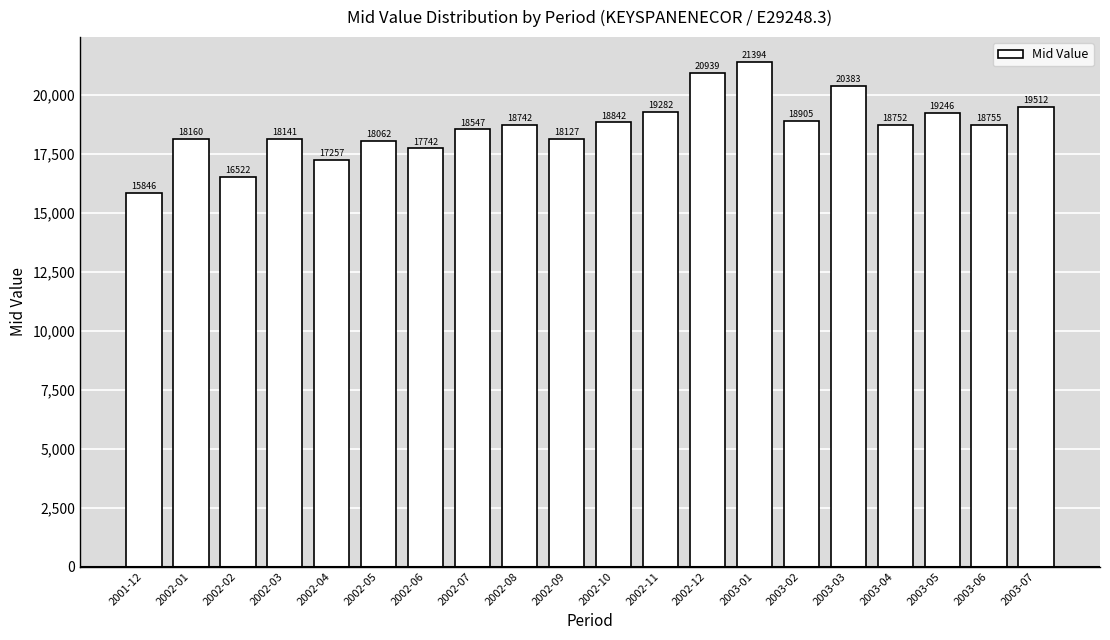

What is the difference between the maximum and second lowest values?

4872.3